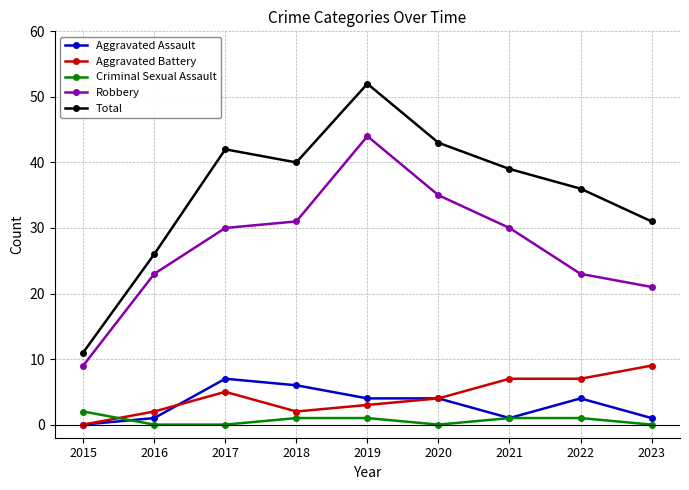

What is the value of the Total point at the 8th from the left?

36